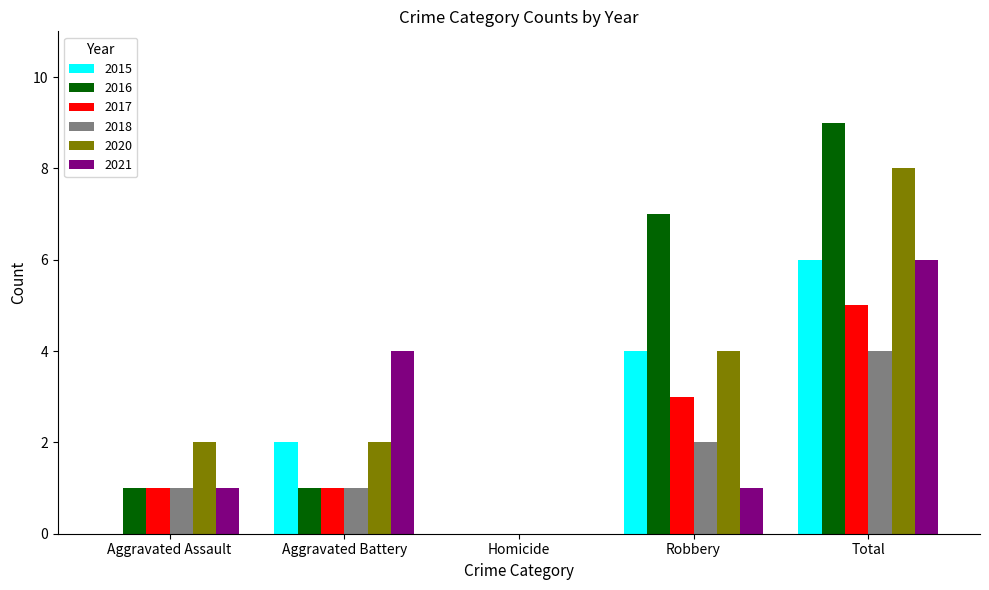

What is the total value across all series at Aggravated Battery?

11